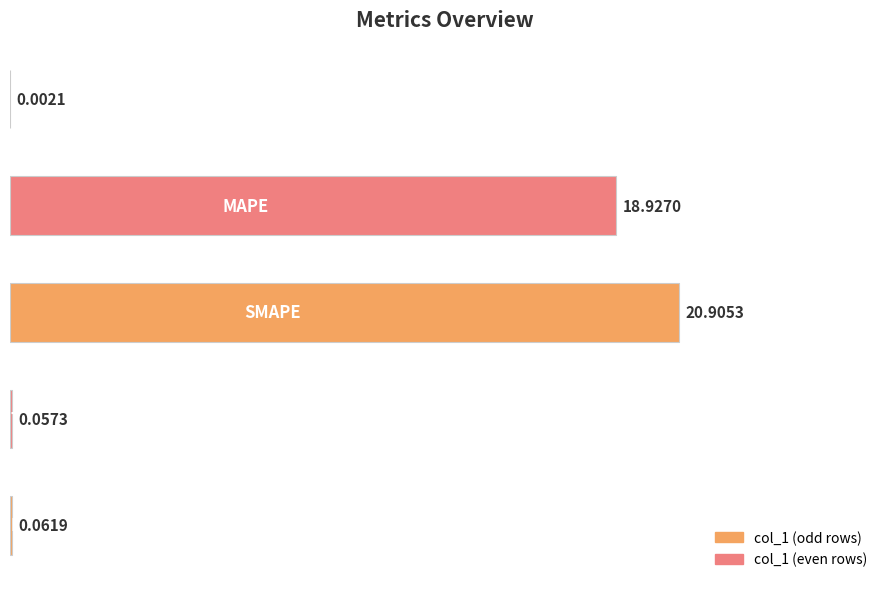

What is the sum of all values?

40.0